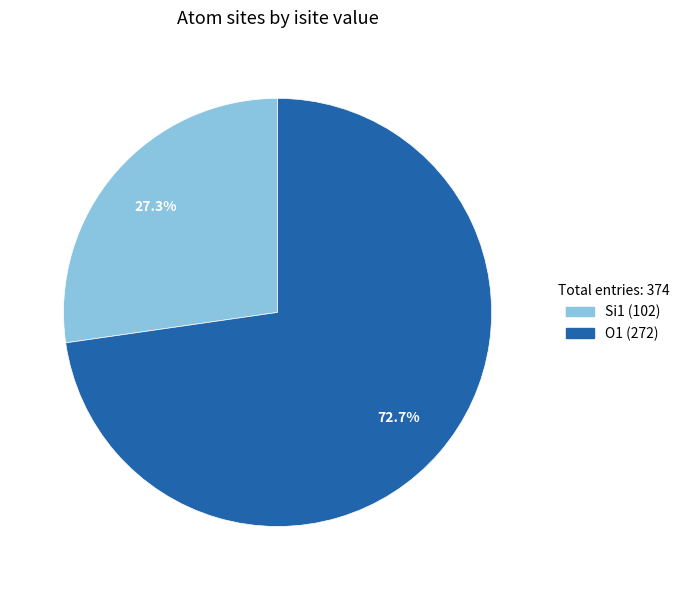

Does any single category account for the majority?

Yes